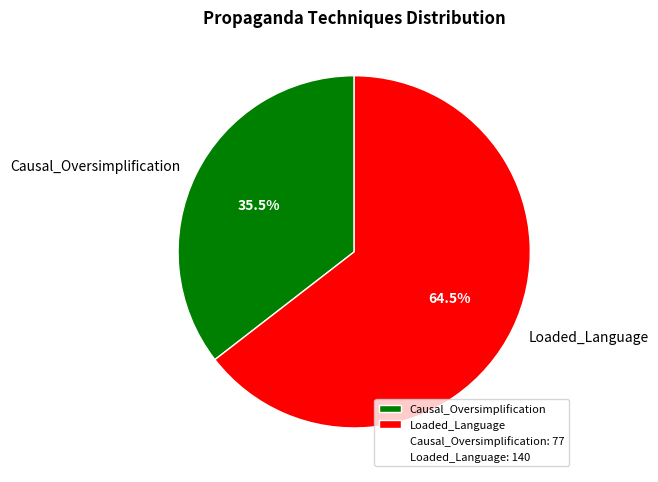

What is the smallest slice in the pie chart?

Causal_Oversimplification